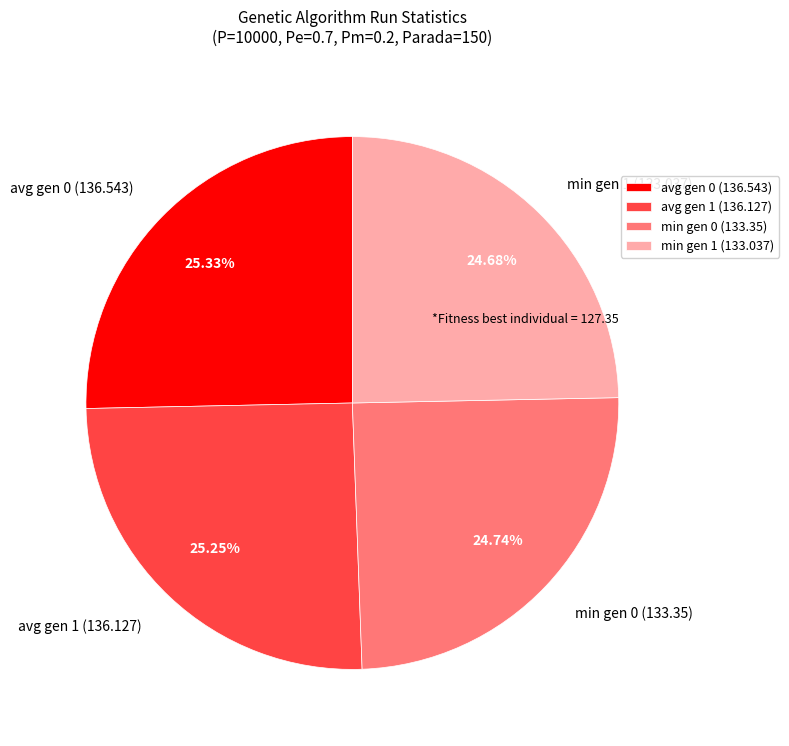

How many slices are in this pie chart?

4